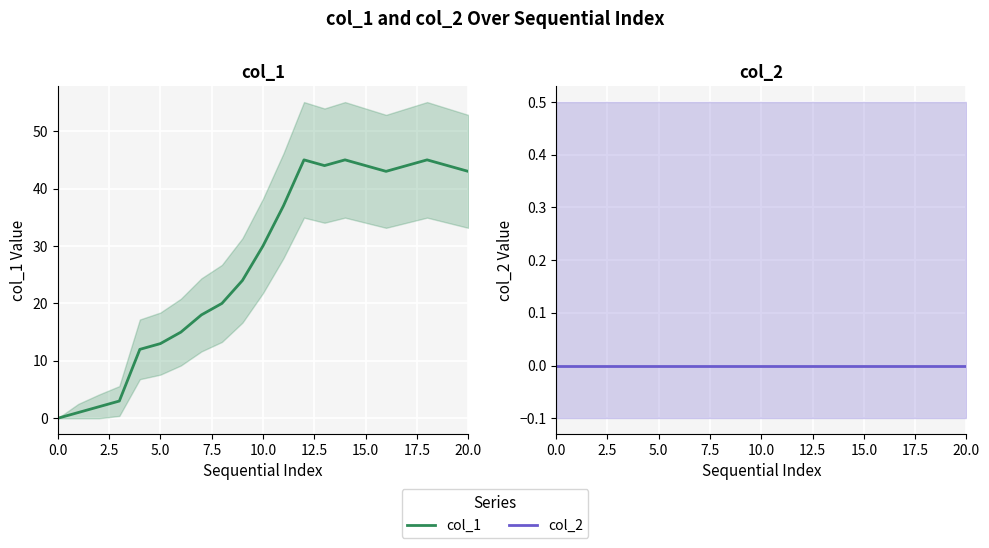

Rank the series by their average value, from lowest to highest.

col_2, col_1